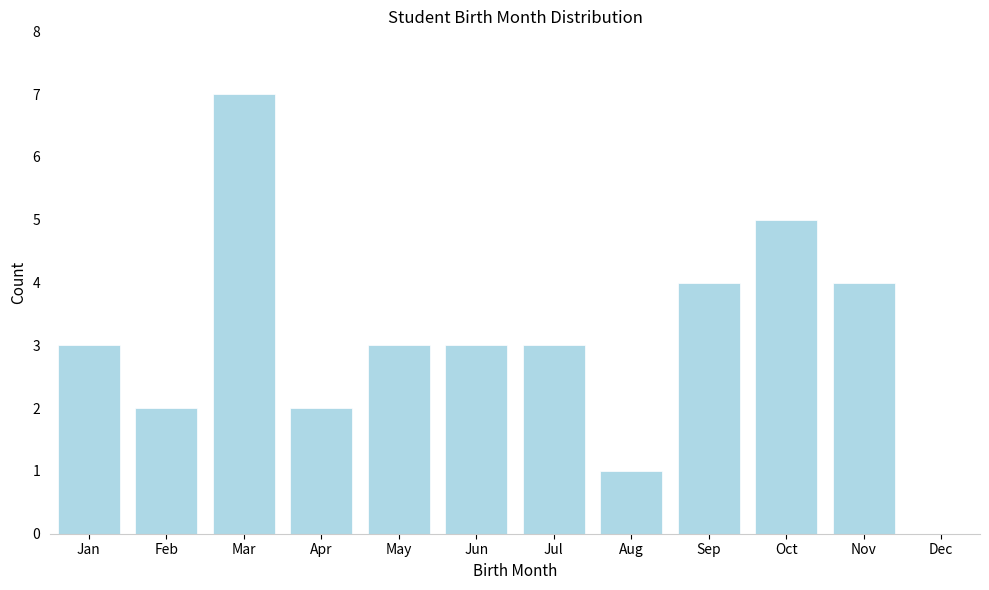

Reading right to left, what are all the values shown in this chart?

Dec=0	Nov=4	Oct=5	Sep=4	Aug=1	Jul=3	Jun=3	May=3	Apr=2	Mar=7	Feb=2	Jan=3